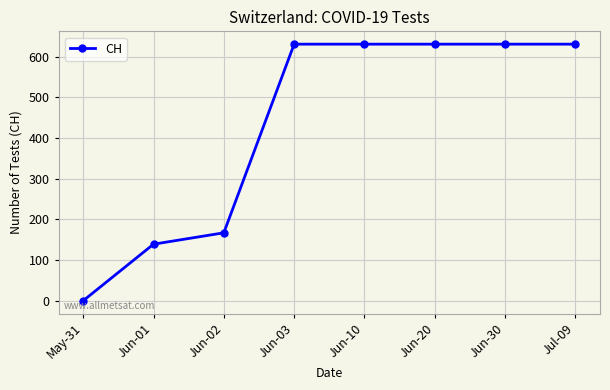

What is the average value?

433